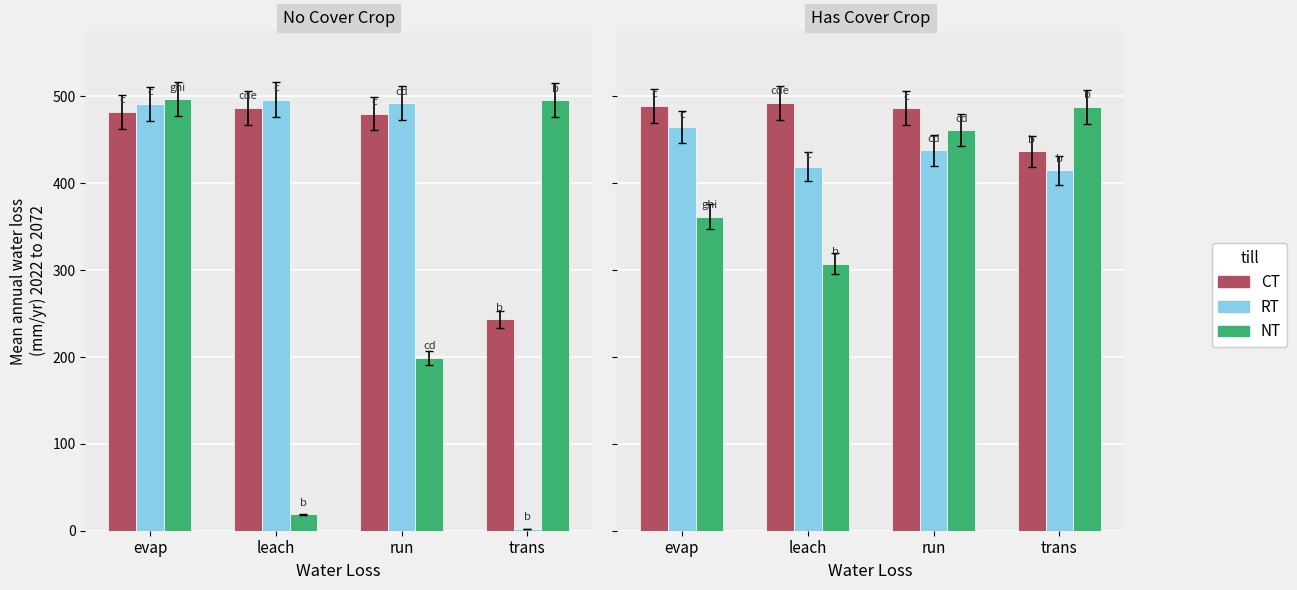

What is the spread (max minus min) of values at leach?

185.4